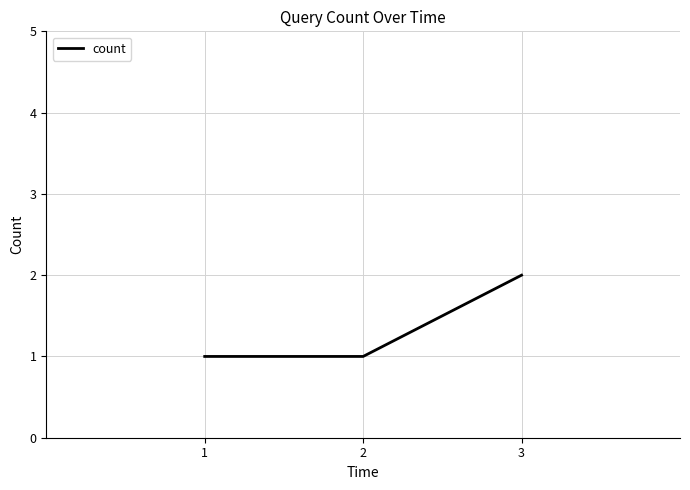

The chart shows a value of 2 at 3. True or false?

True